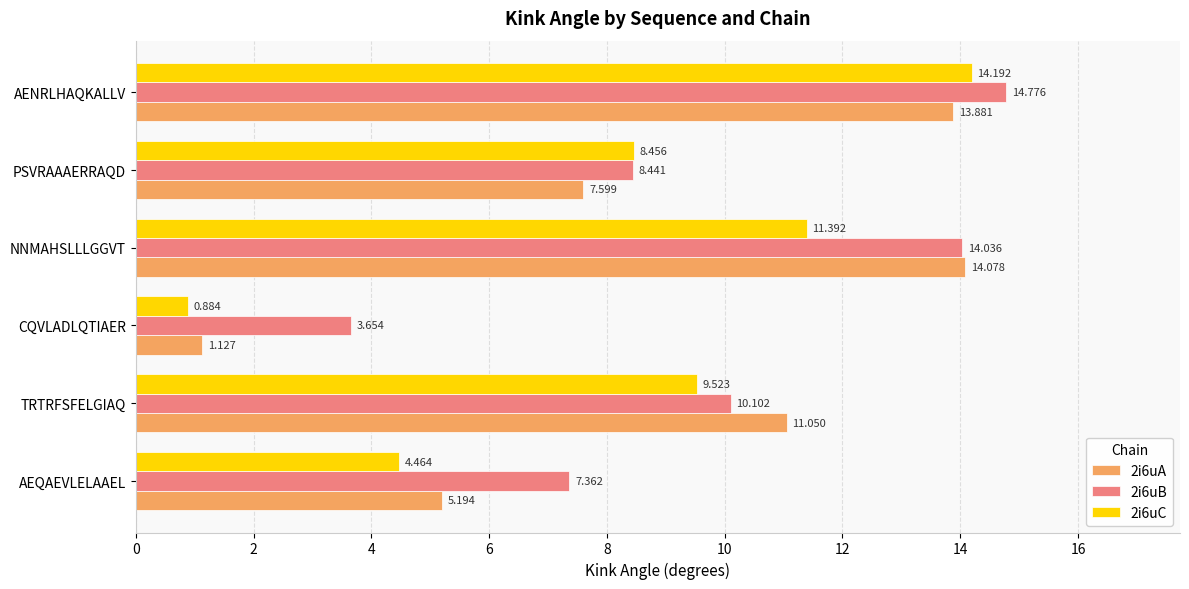

Which series has the largest total across all categories?

2i6uB